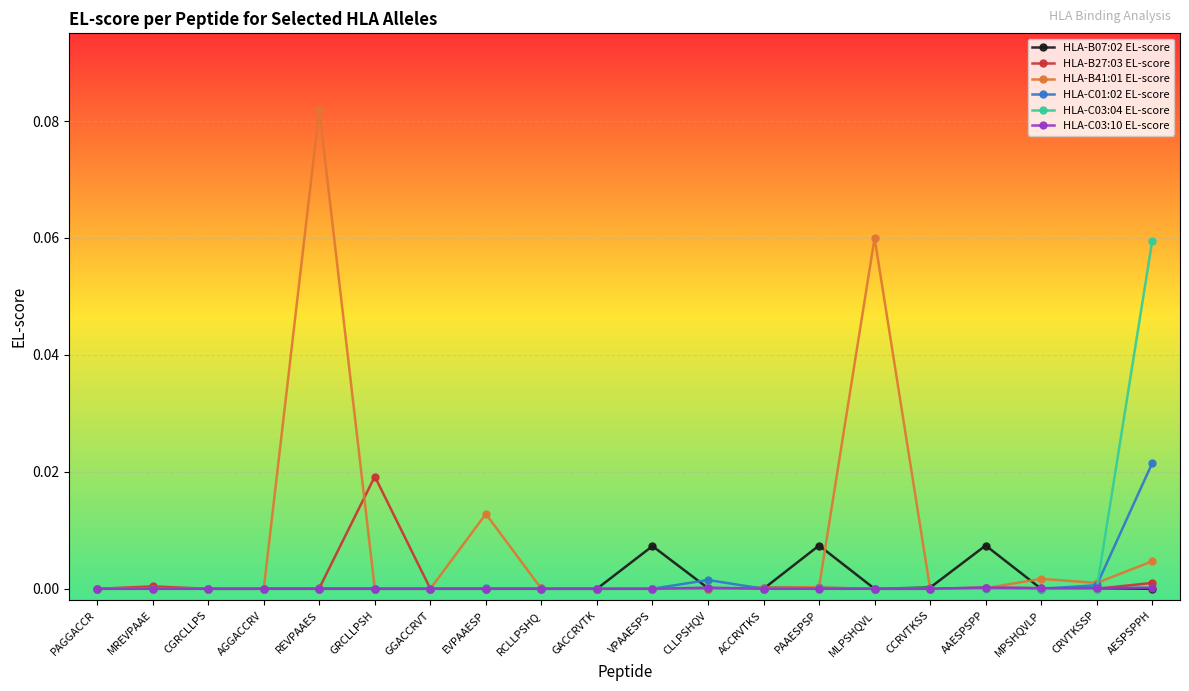

Which category has the highest value across all series?

REVPAAES